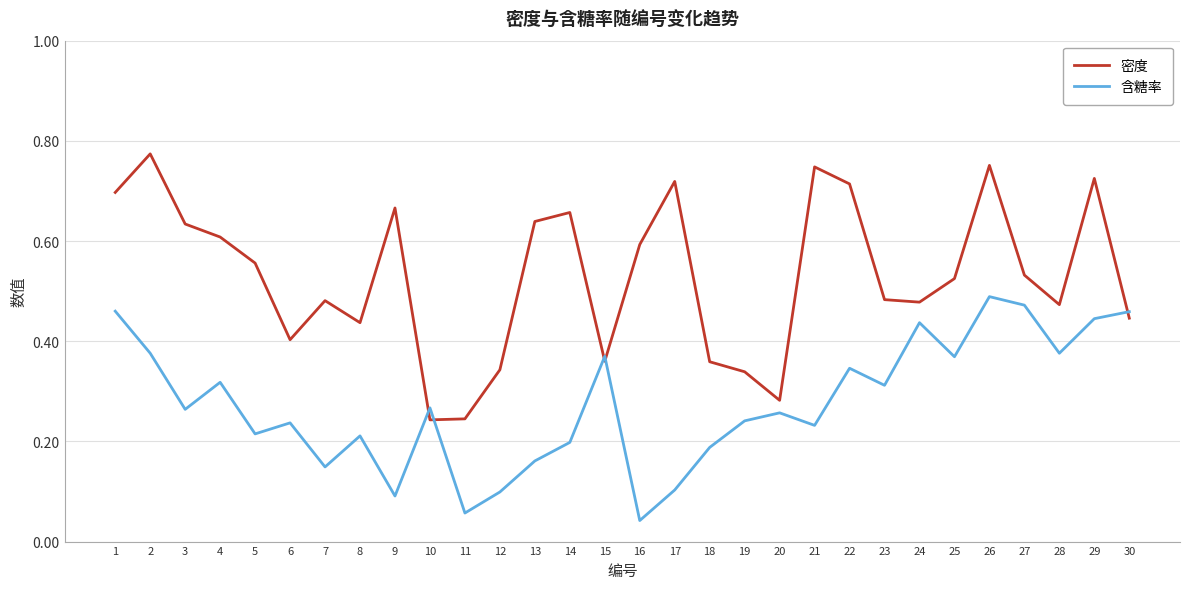

Which series has the widest spread of values?

密度